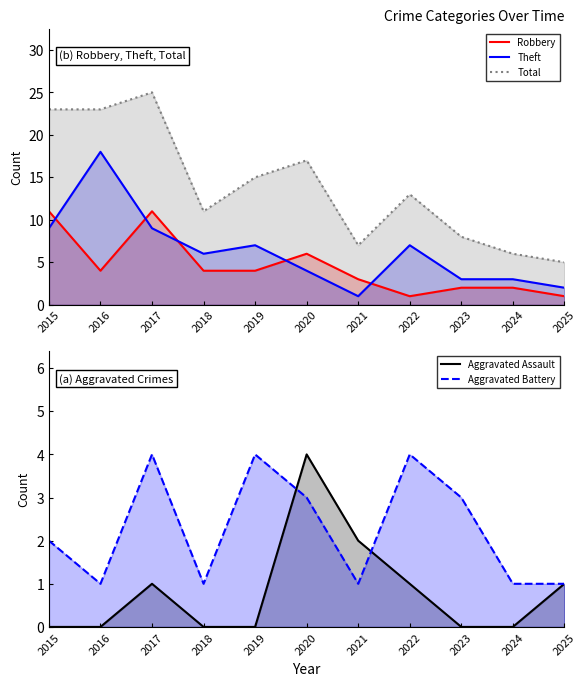

Which has a higher value, 2024 or 2021?

2021